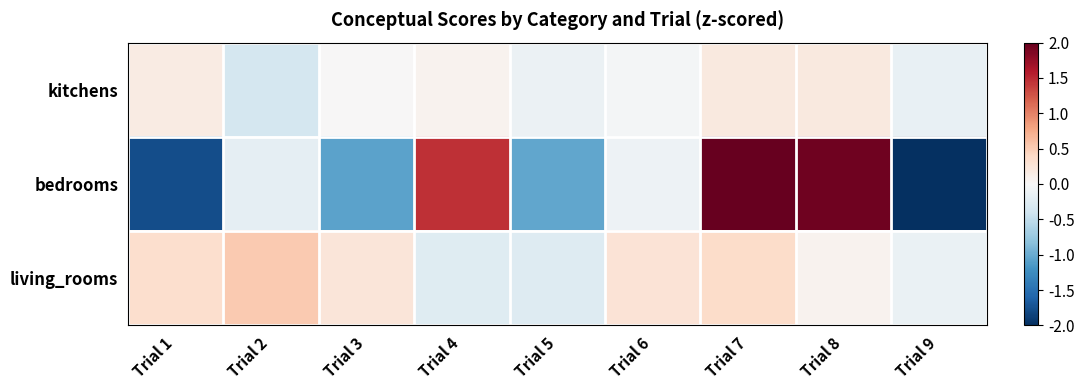

Rank the series by their maximum value, from lowest to highest.

kitchens, living_rooms, bedrooms